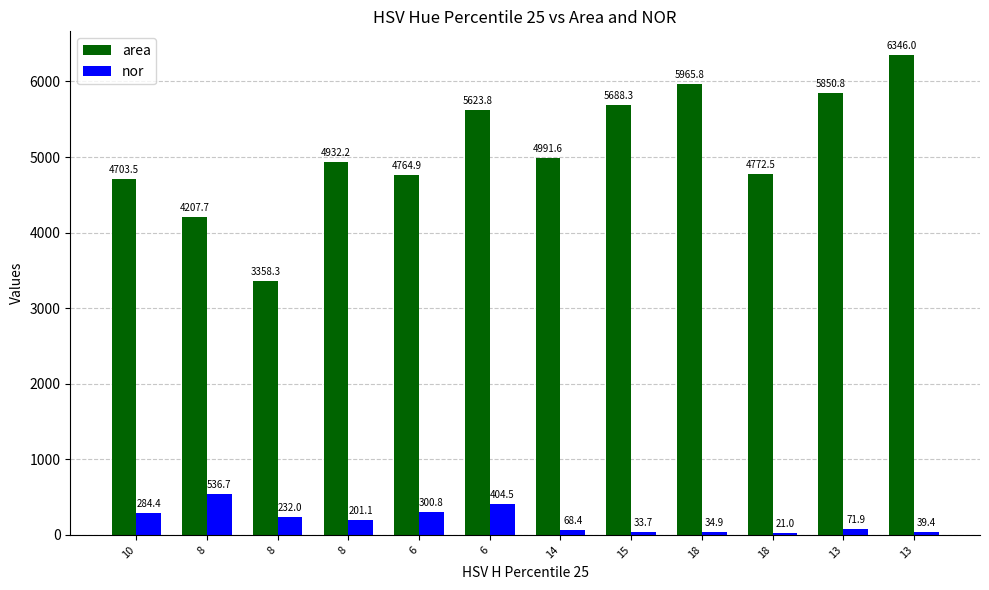

Which series has the largest range (max minus min)?

area